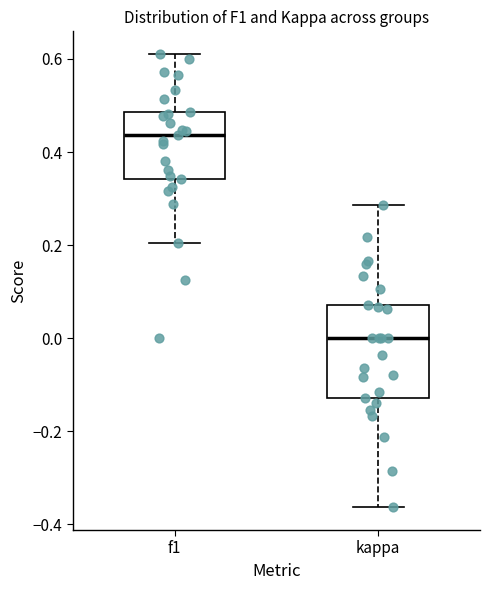

Which box is the tallest, from its lower edge to its upper edge?

kappa